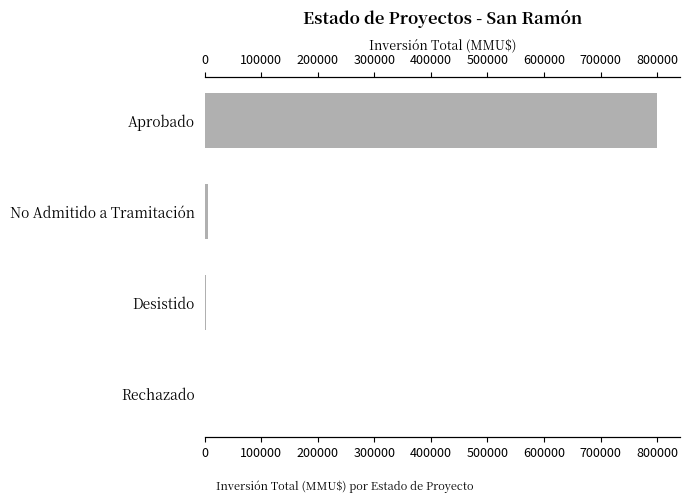

Reading right to left, what are all the values shown in this chart?

800533	6572	2477	20